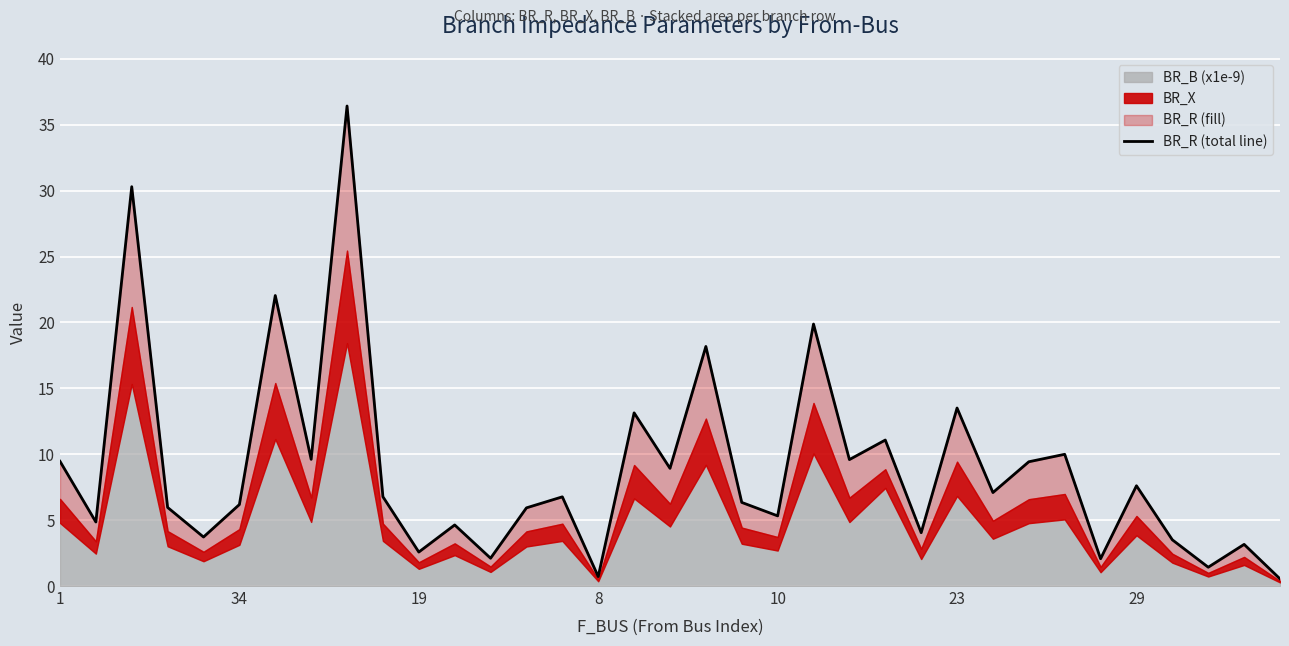

What is the smallest value displayed?

0.5